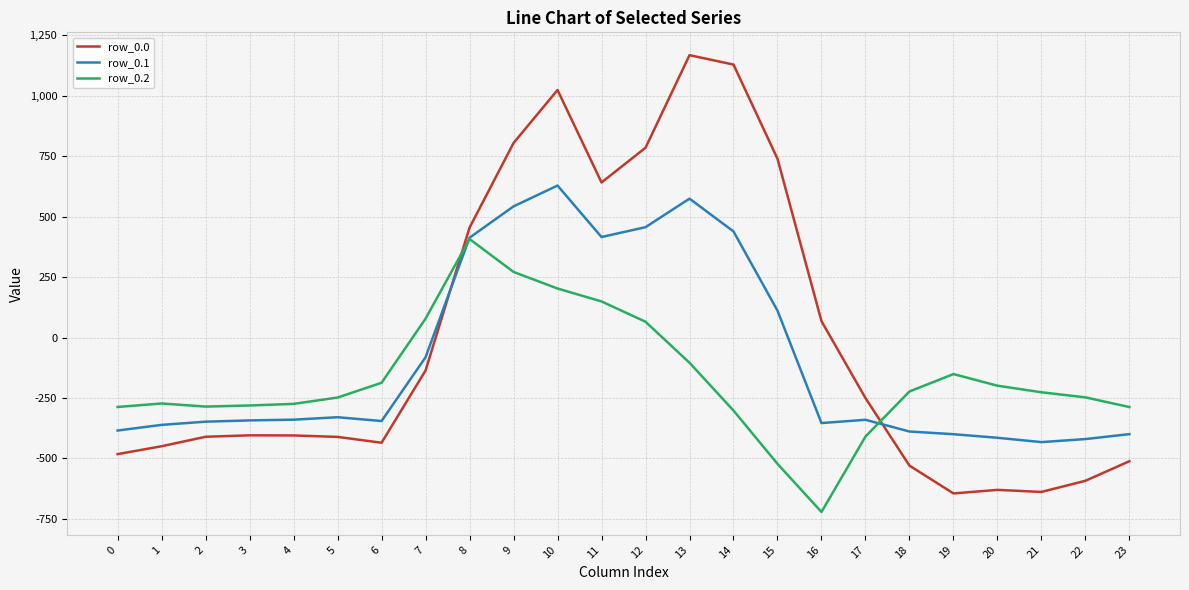

The row_0.0 series shows 1167.2 at 13. True or false?

True